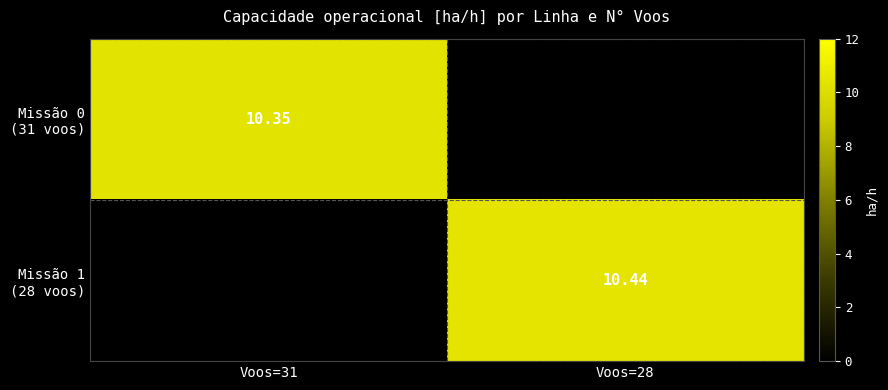

Which has a higher value, Voos=28 or Voos=31?

Voos=31